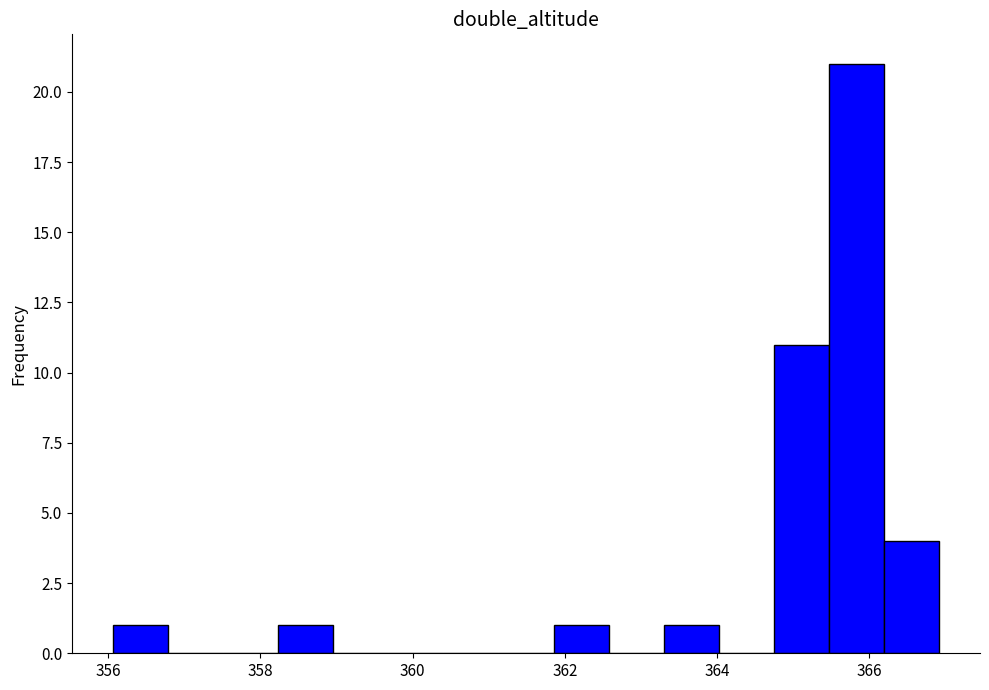

Read against the x-axis, roughly where is the centre of the tallest bar?

365.8